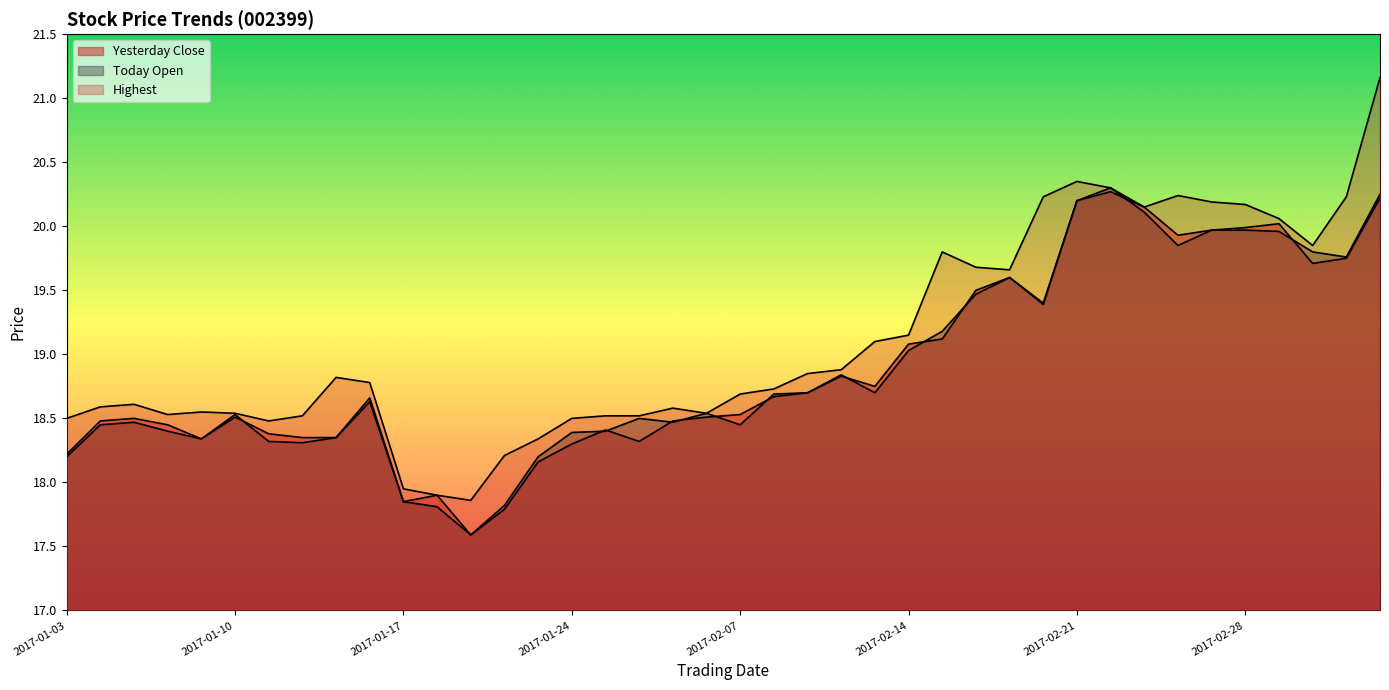

What is the label of the 30th point from the right?

2017-01-17